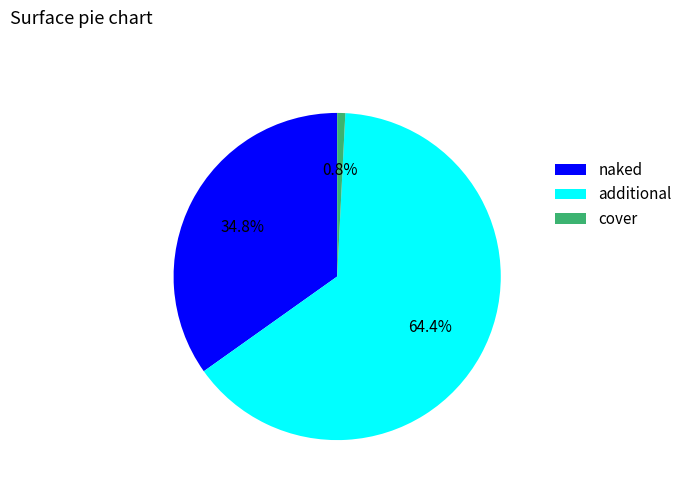

How much of the chart is everything except naked?

65.2%